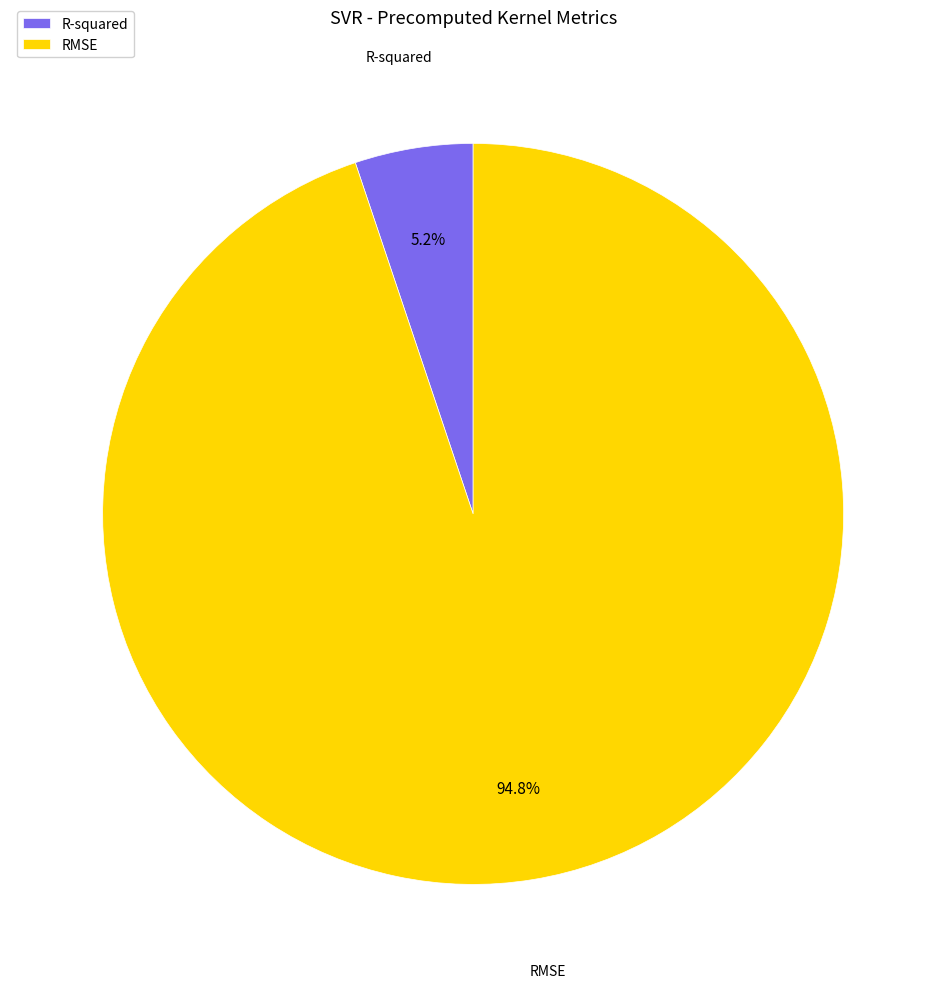

Does any single category account for the majority?

Yes